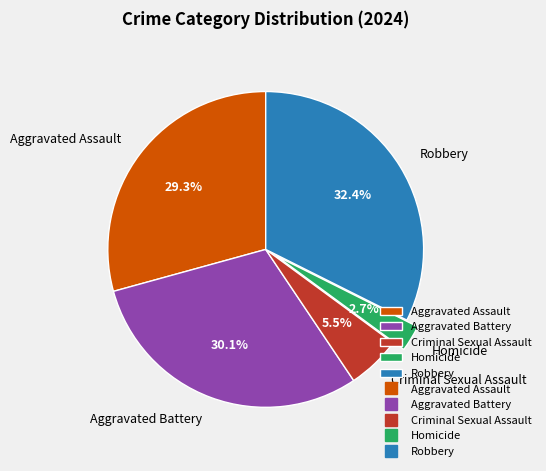

What is the ratio of the value at Homicide to the value at Aggravated Battery?

0.1